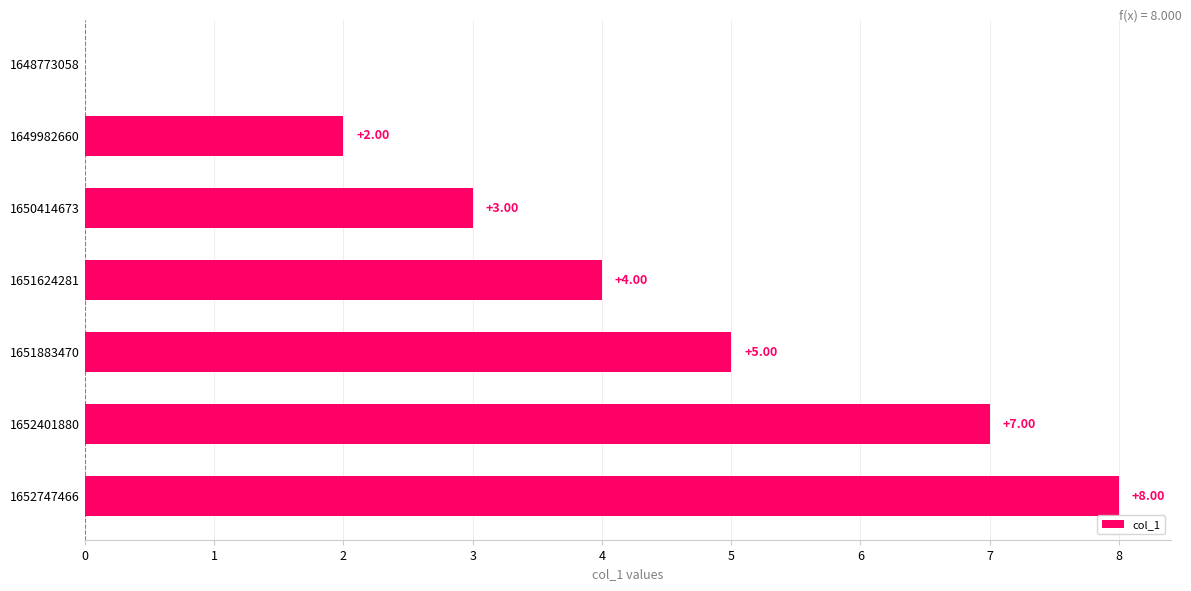

What is the change in value from 1652401880 to 1652747466?

+1